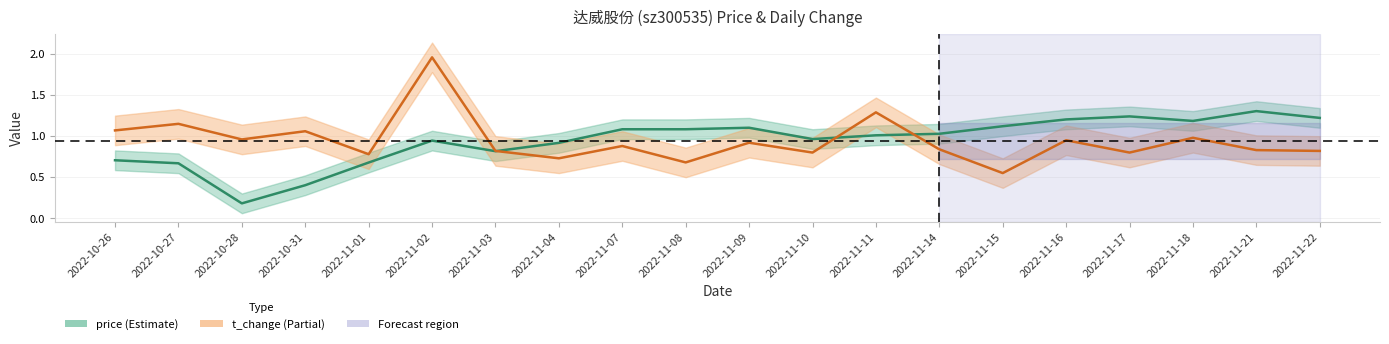

What is the smallest value displayed?

0.2